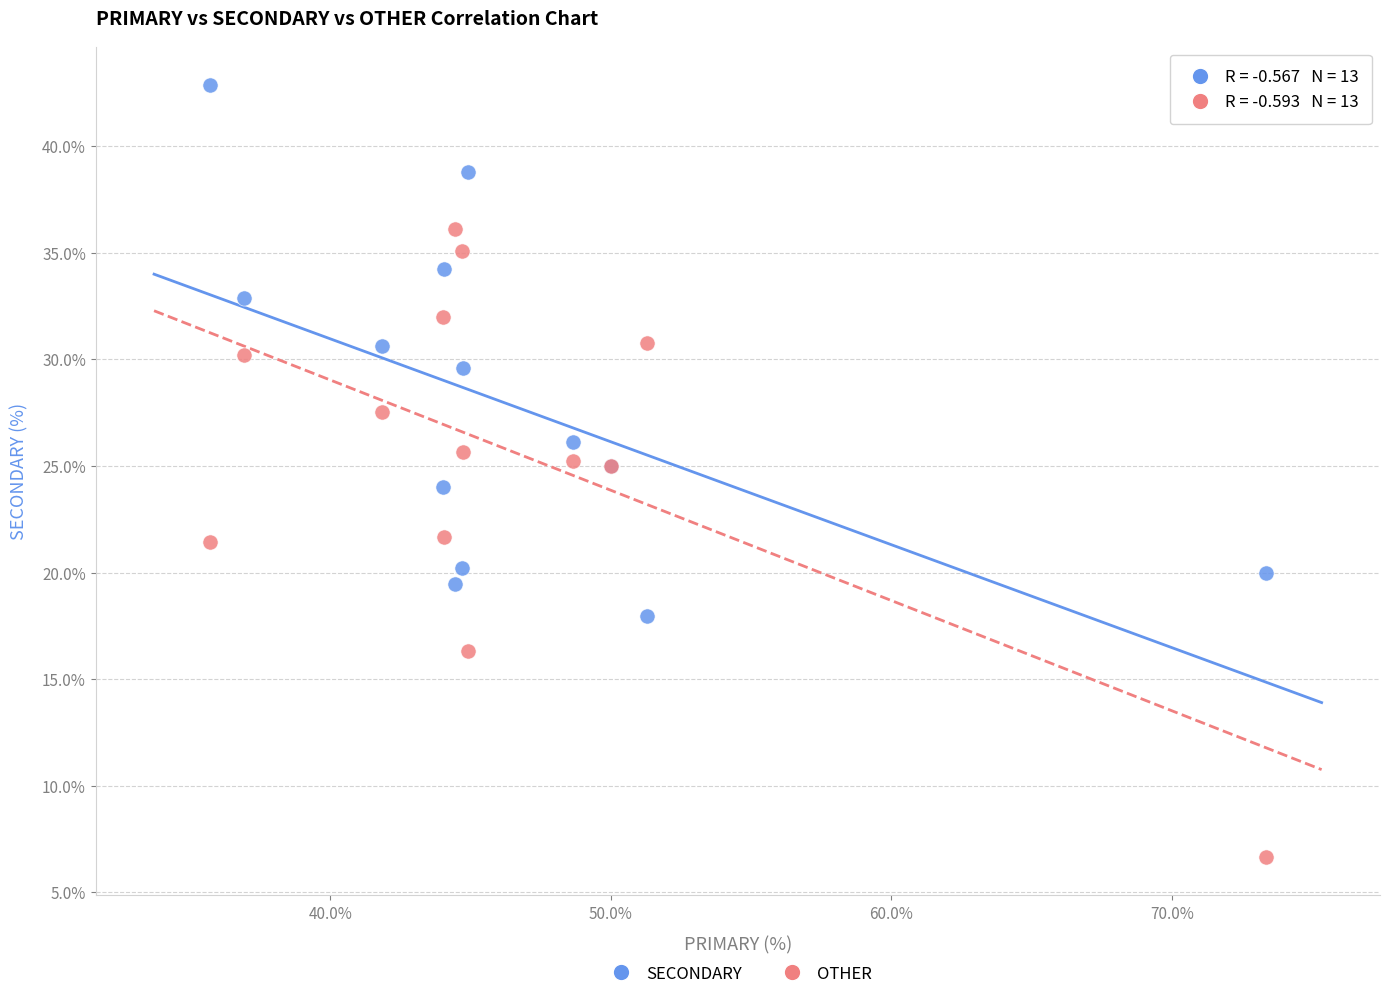

Which series contains the highest Y value?

SECONDARY